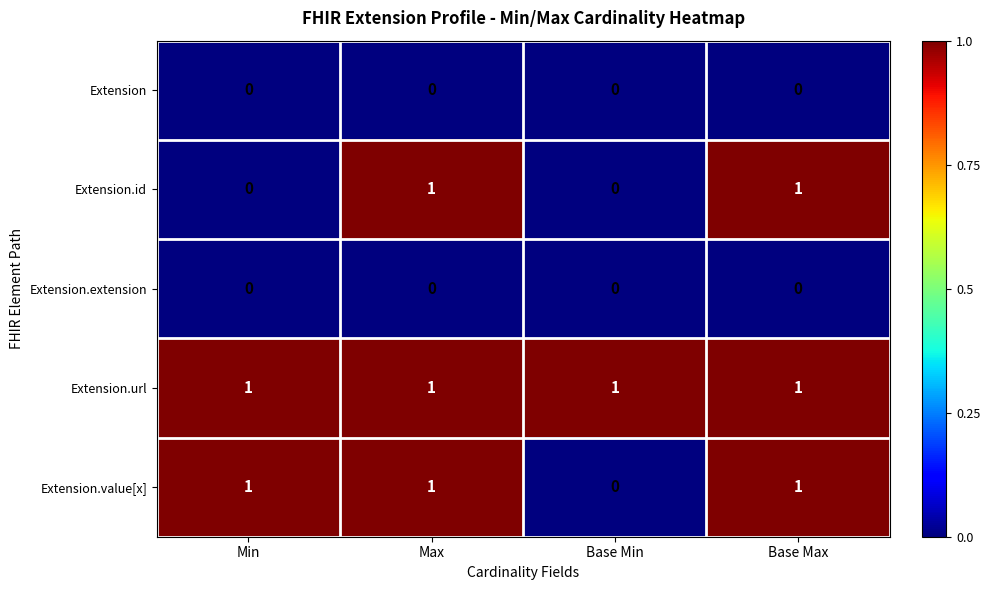

Between Min and Base Max, which series saw the biggest shift?

Extension.id